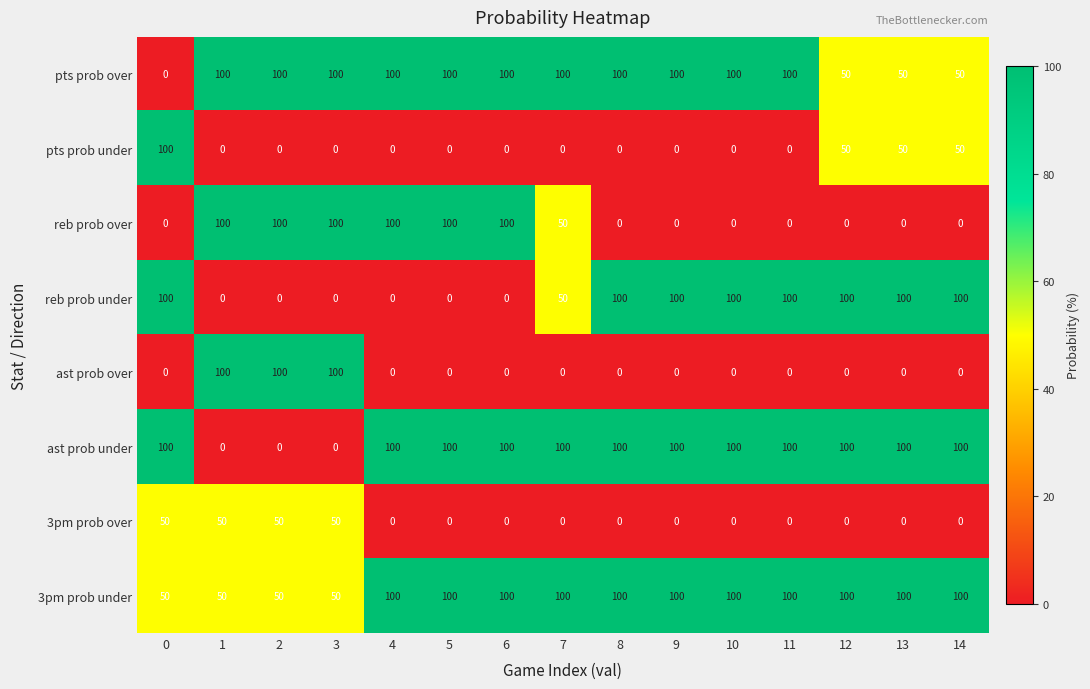

True or false: reb prob over has a value of 100 at 4.

True